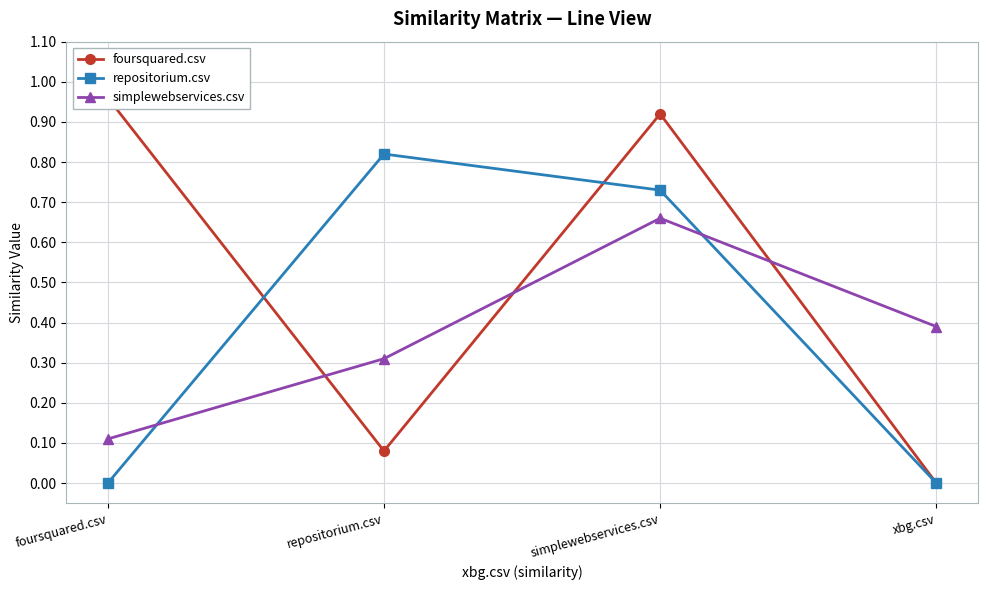

What is the difference between the maximum and minimum values in the foursquared.csv series?

1.0